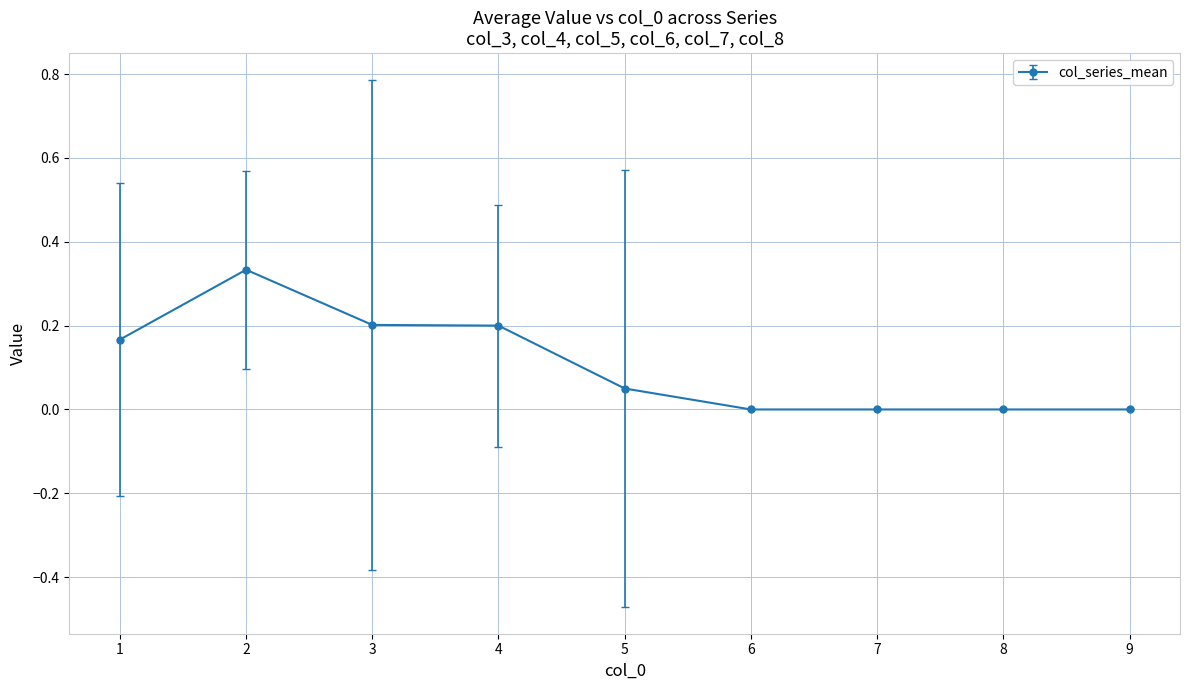

What is the change in value from 2 to 5?

-0.3